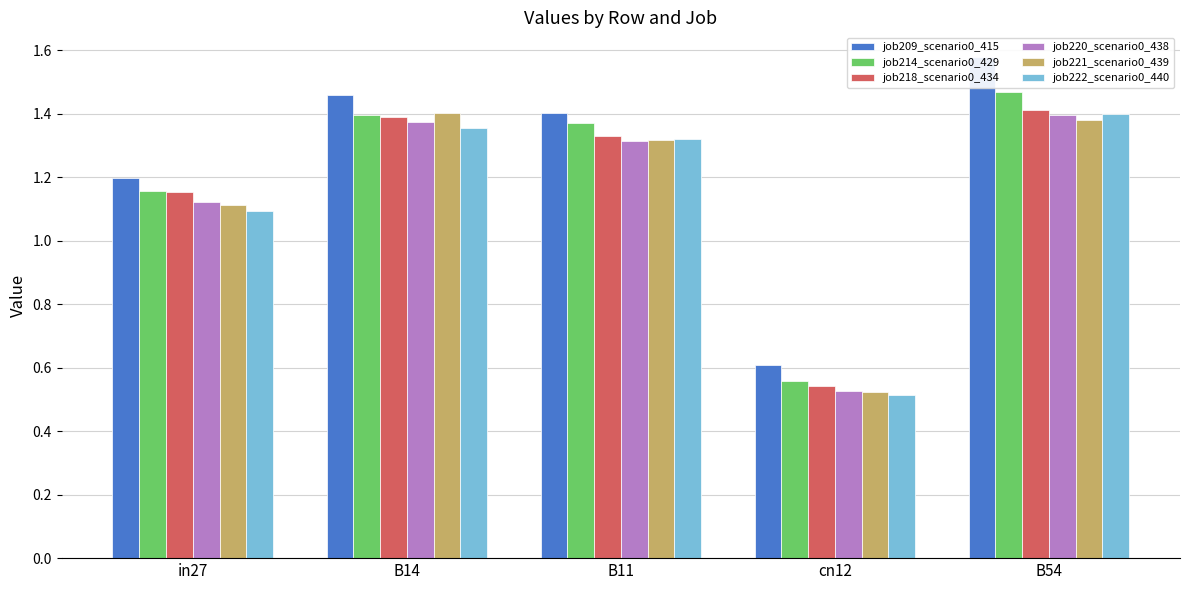

At how many categories does at least one series exceed 1?

4